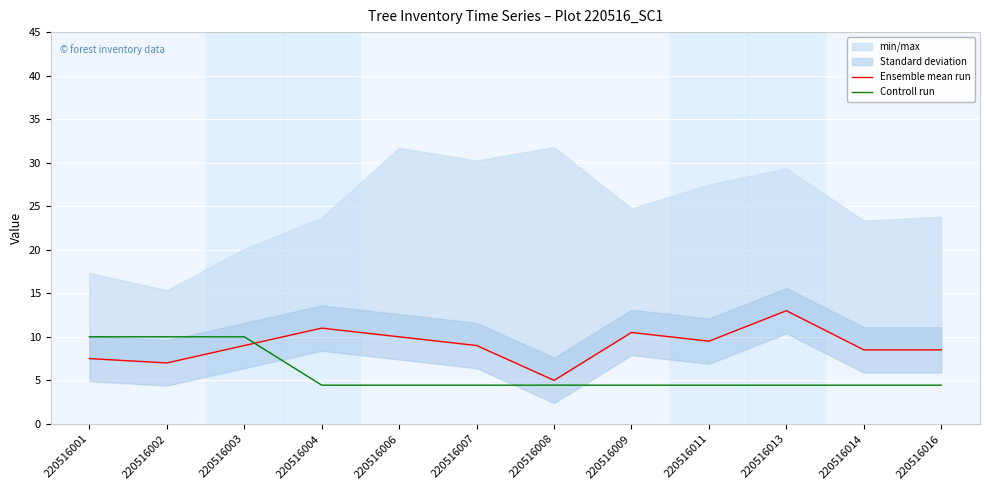

Which has a higher value, 220516013 or 220516009?

220516013